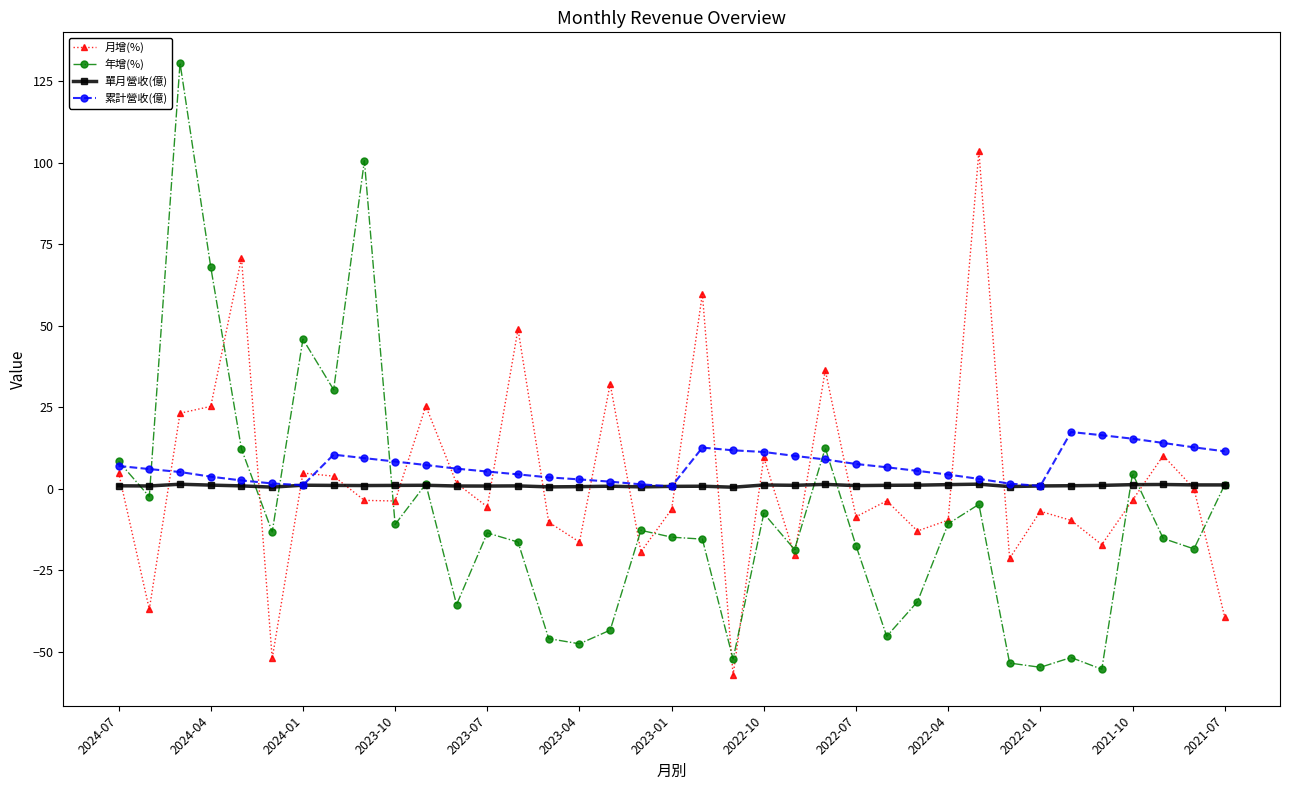

True or false: 累計營收(億) has more than 1 interior local peaks.

True